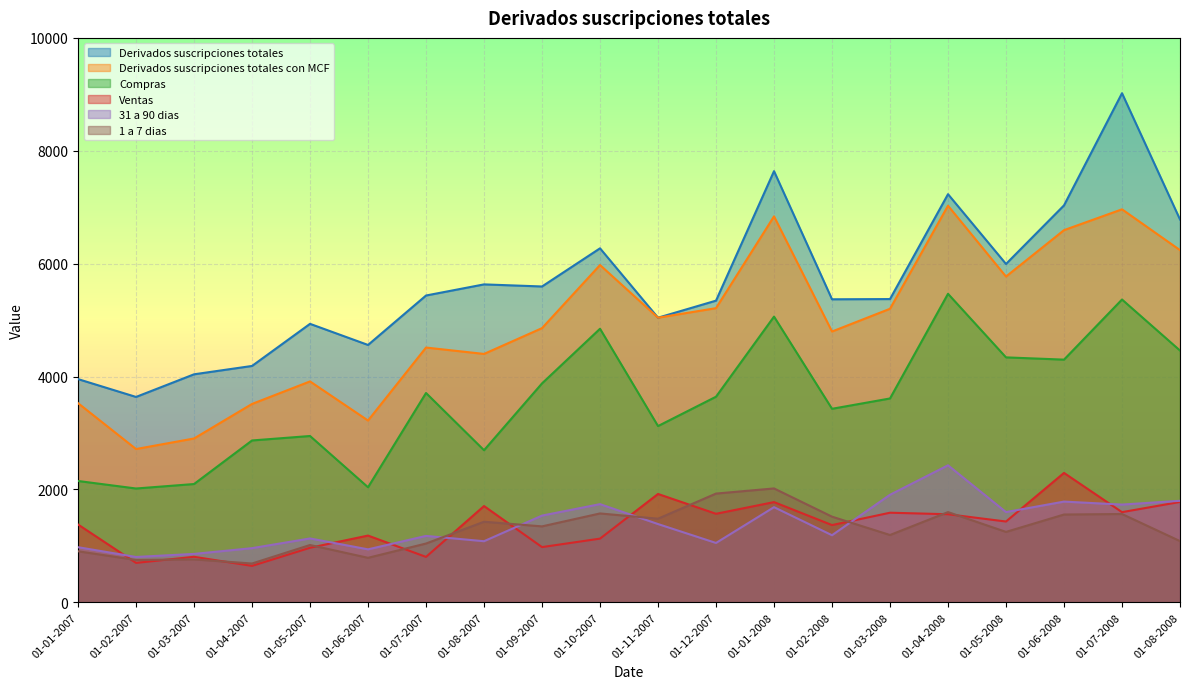

What position from the left is 01-07-2008?

19